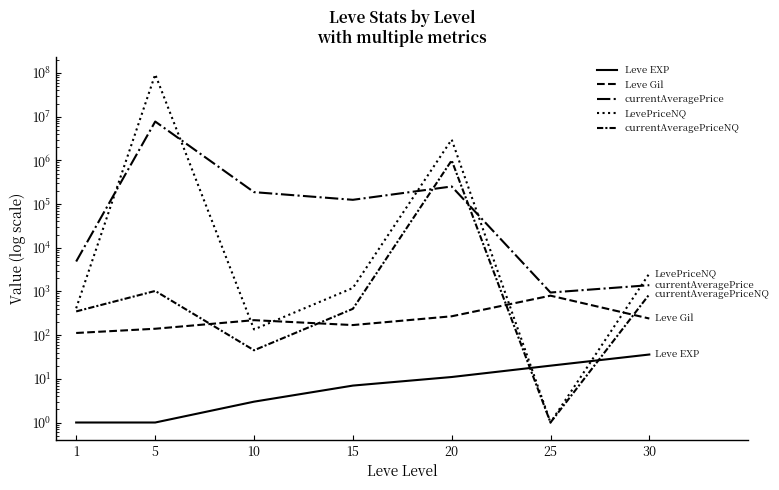

At which label is LevePriceNQ closest to 46500000?

20